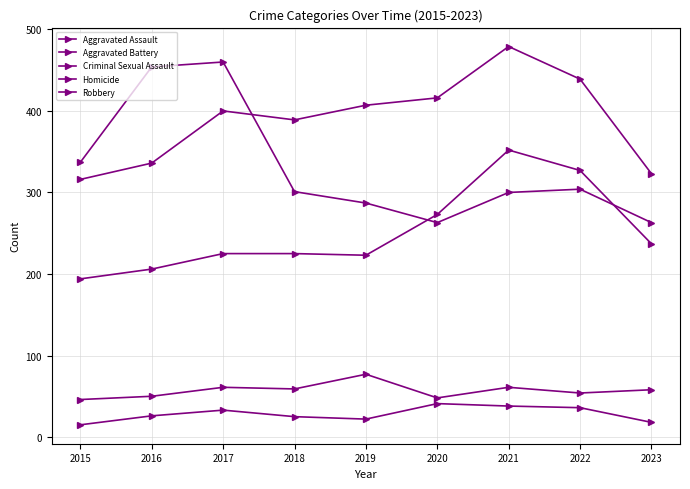

Is it true that Homicide equals 64 at 2020?

False